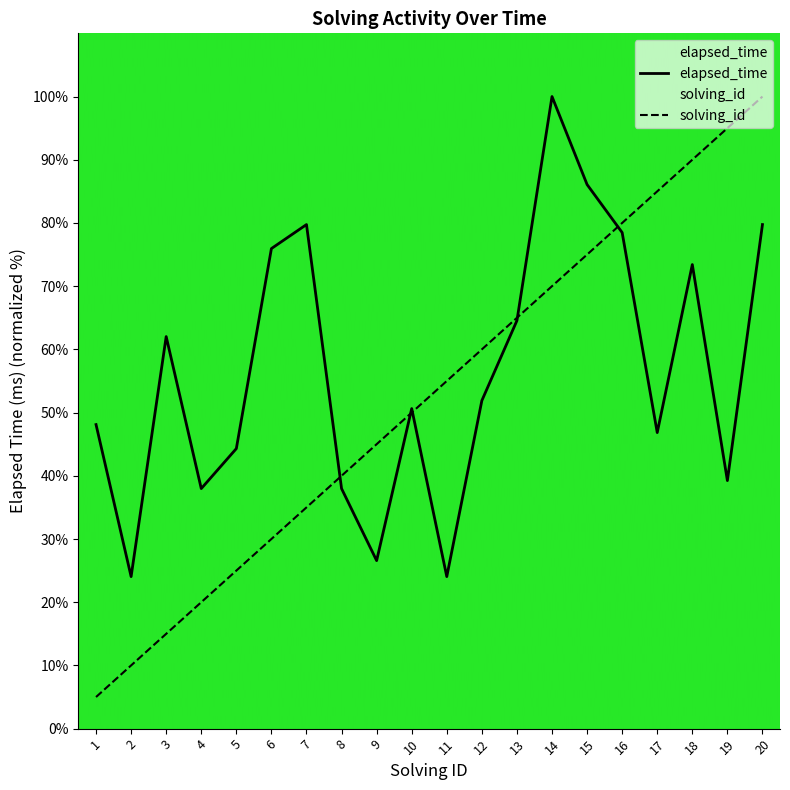

Which series ends up on top after the final intersection of elapsed_time and solving_id?

solving_id